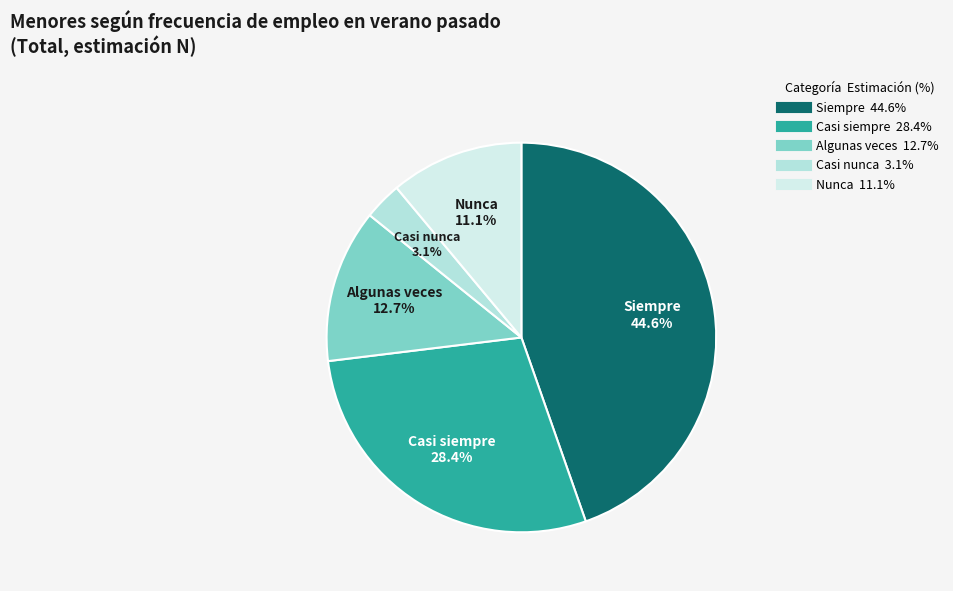

Does Siempre represent more than half of the total?

No